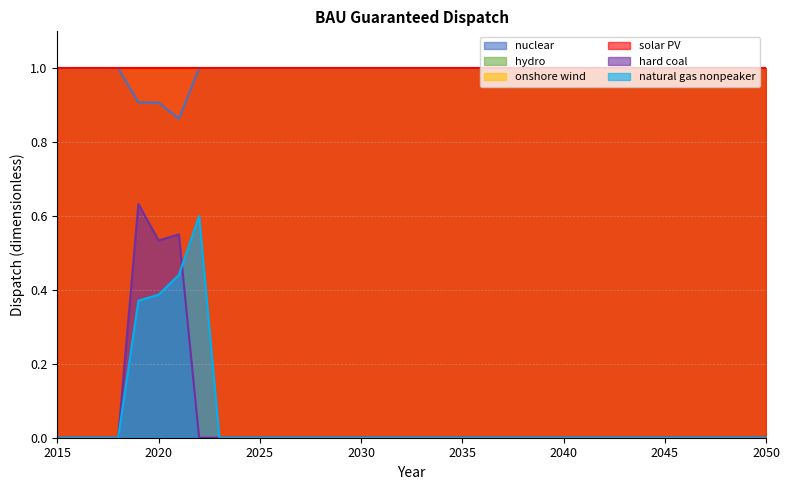

At which category does nuclear reach its first local valley?

2021